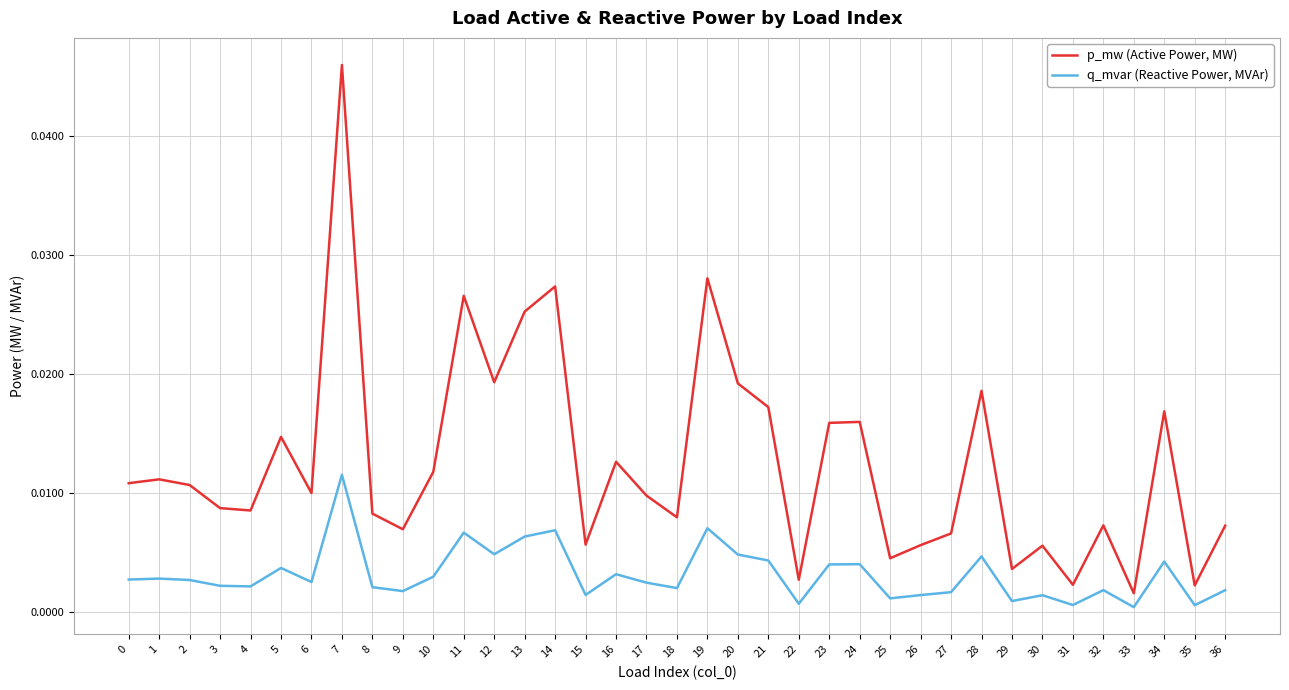

Is the value of q_mvar (Reactive Power, MVAr) at 17 greater than the value of p_mw (Active Power, MW) at 30?

No